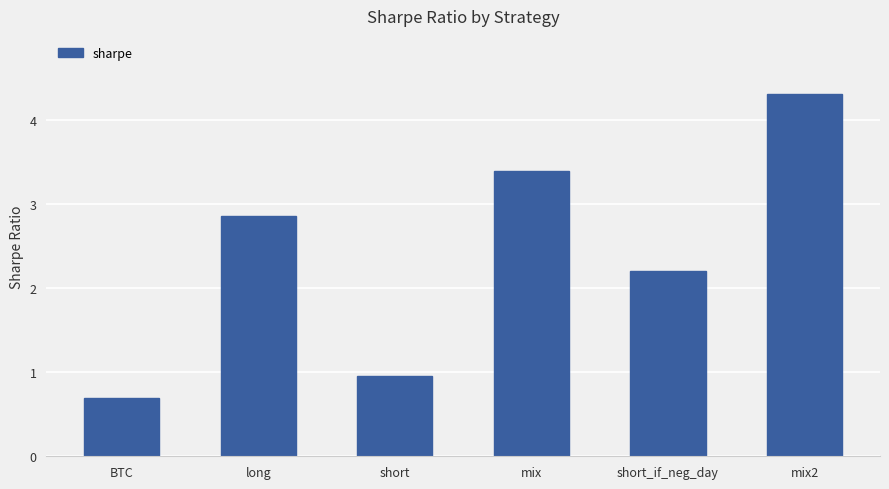

What is the sum of the values at mix2 and short?

5.3